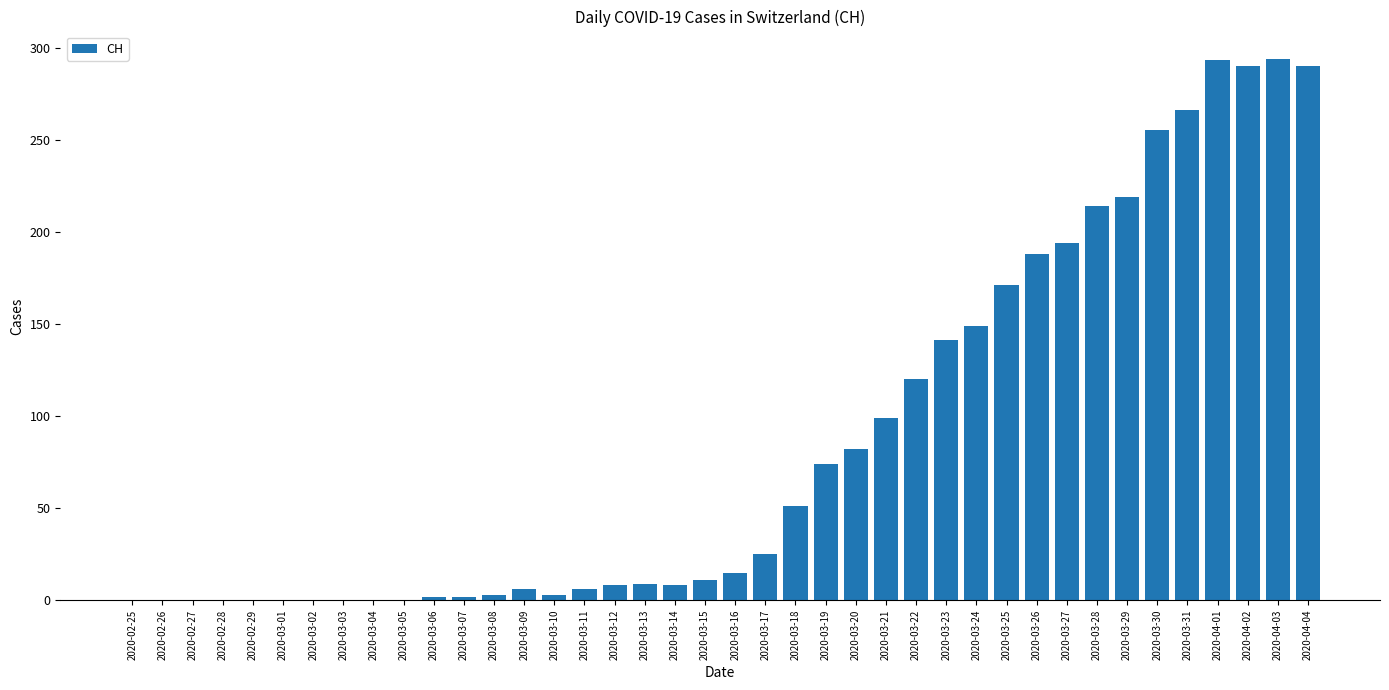

What is the average value?

87